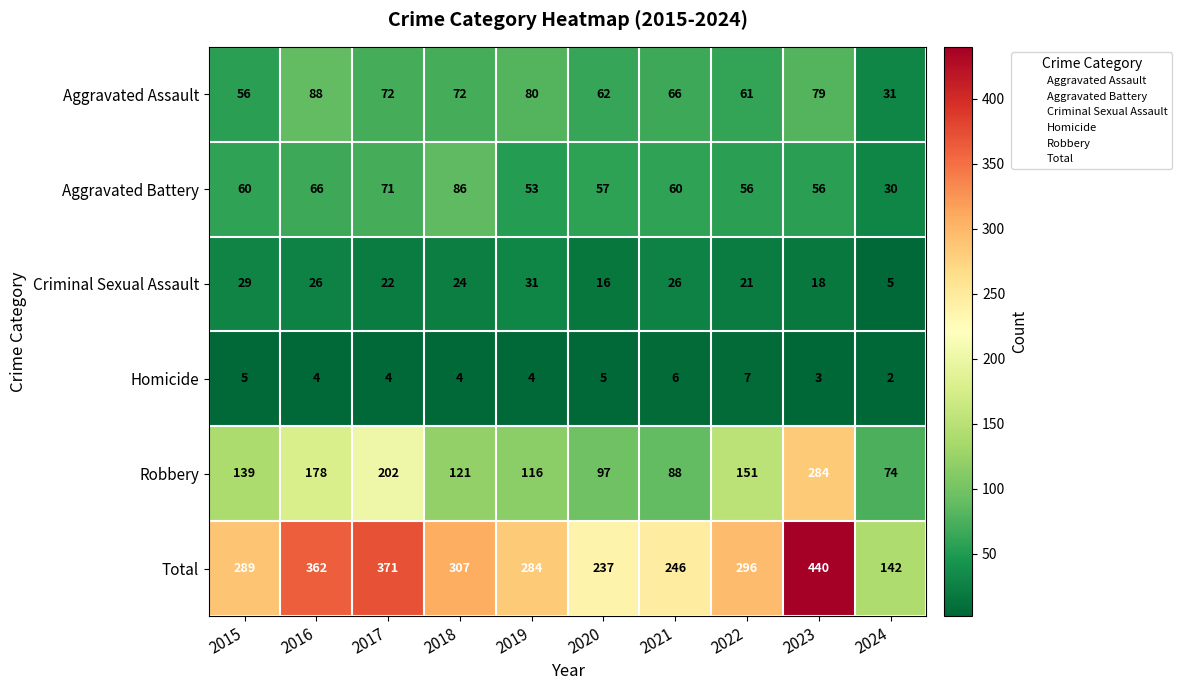

At which label is Aggravated Battery closest to 58?

2020